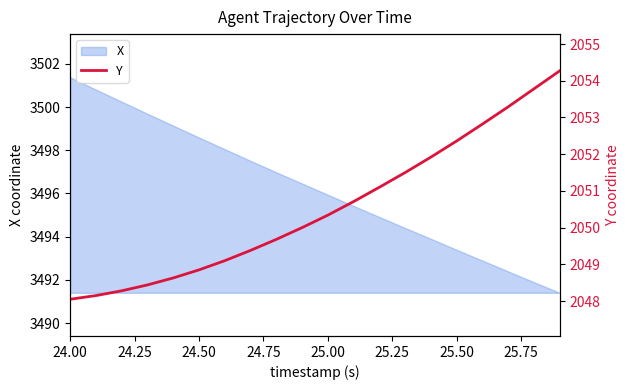

How many lines are shown in the chart?

1